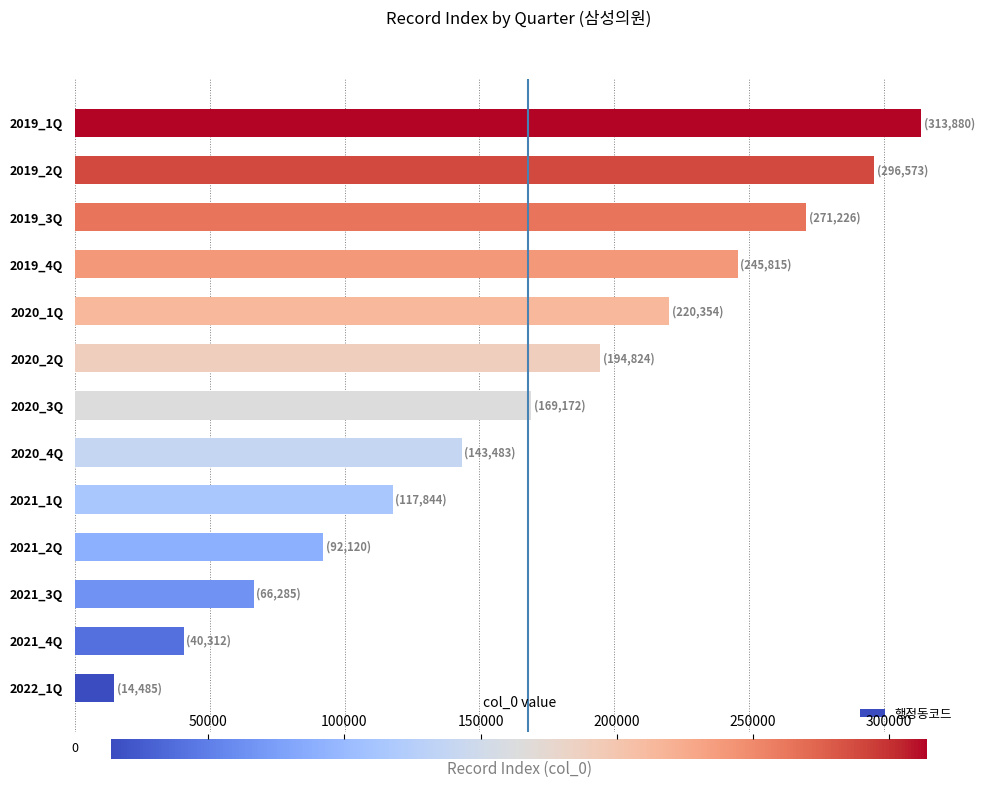

What is the greatest value displayed?

313880